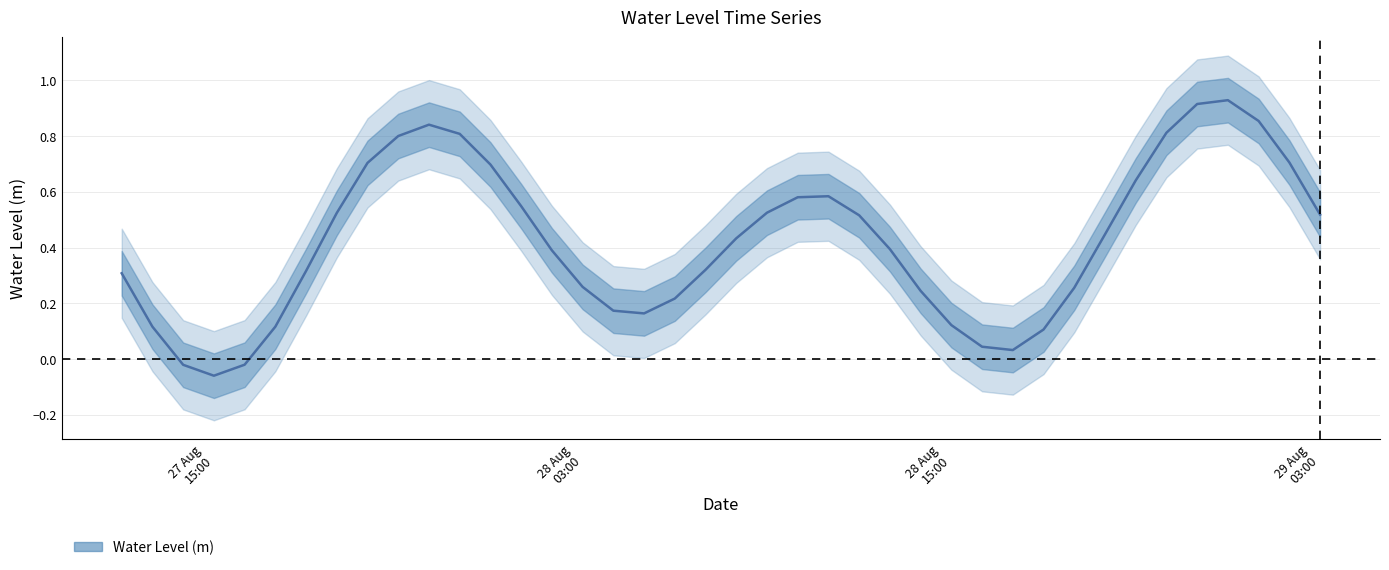

What is the difference between the maximum and minimum values?

1.0